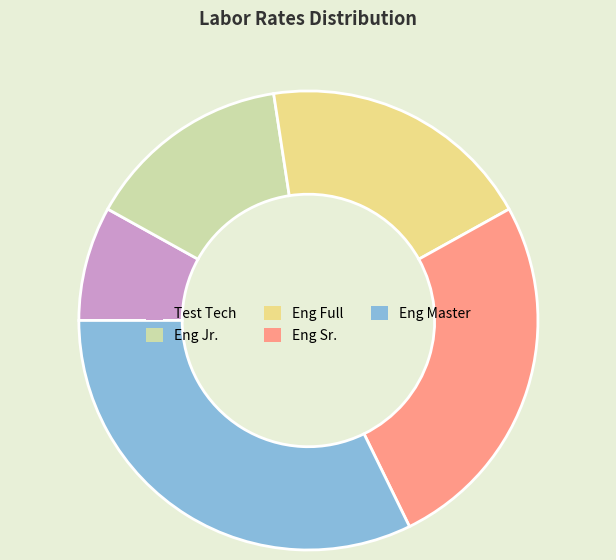

Rank the categories by value from lowest to highest.

Test Tech, Eng Jr., Eng Full, Eng Sr., Eng Master